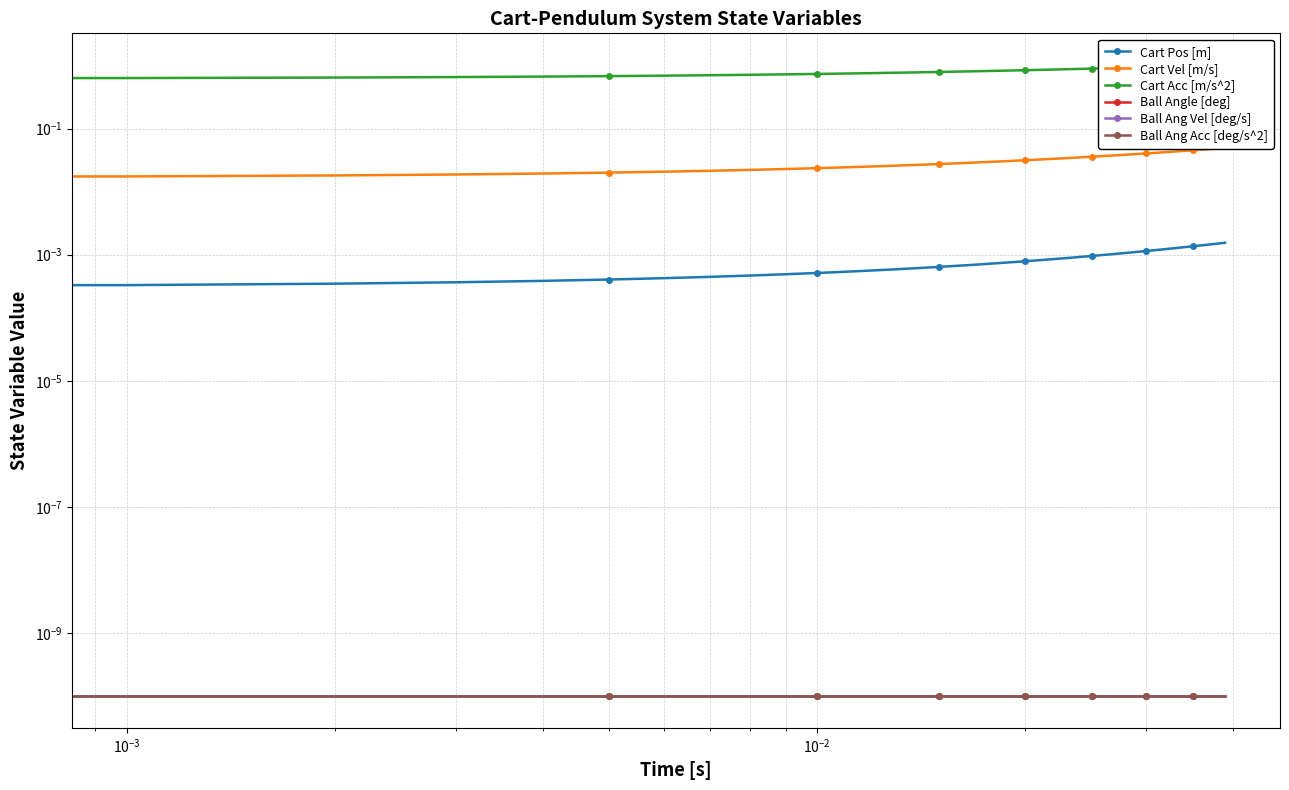

Which series has the largest total across all categories?

Cart Acc [m/s^2]